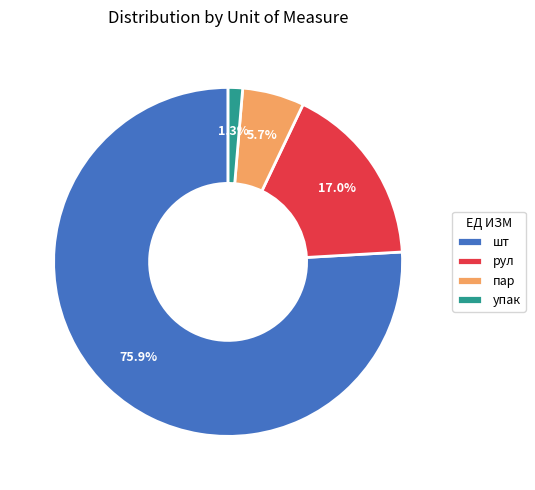

Do упак and шт together represent more than half of the pie?

Yes